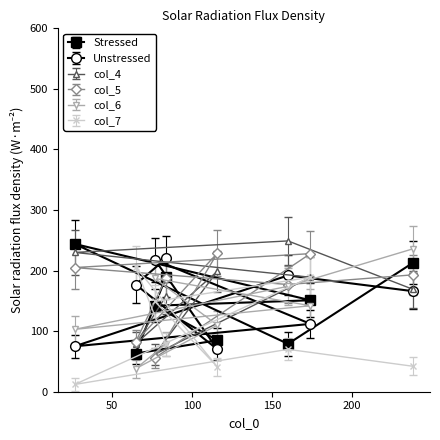

How many intersections are there between col_5 and col_7?

4